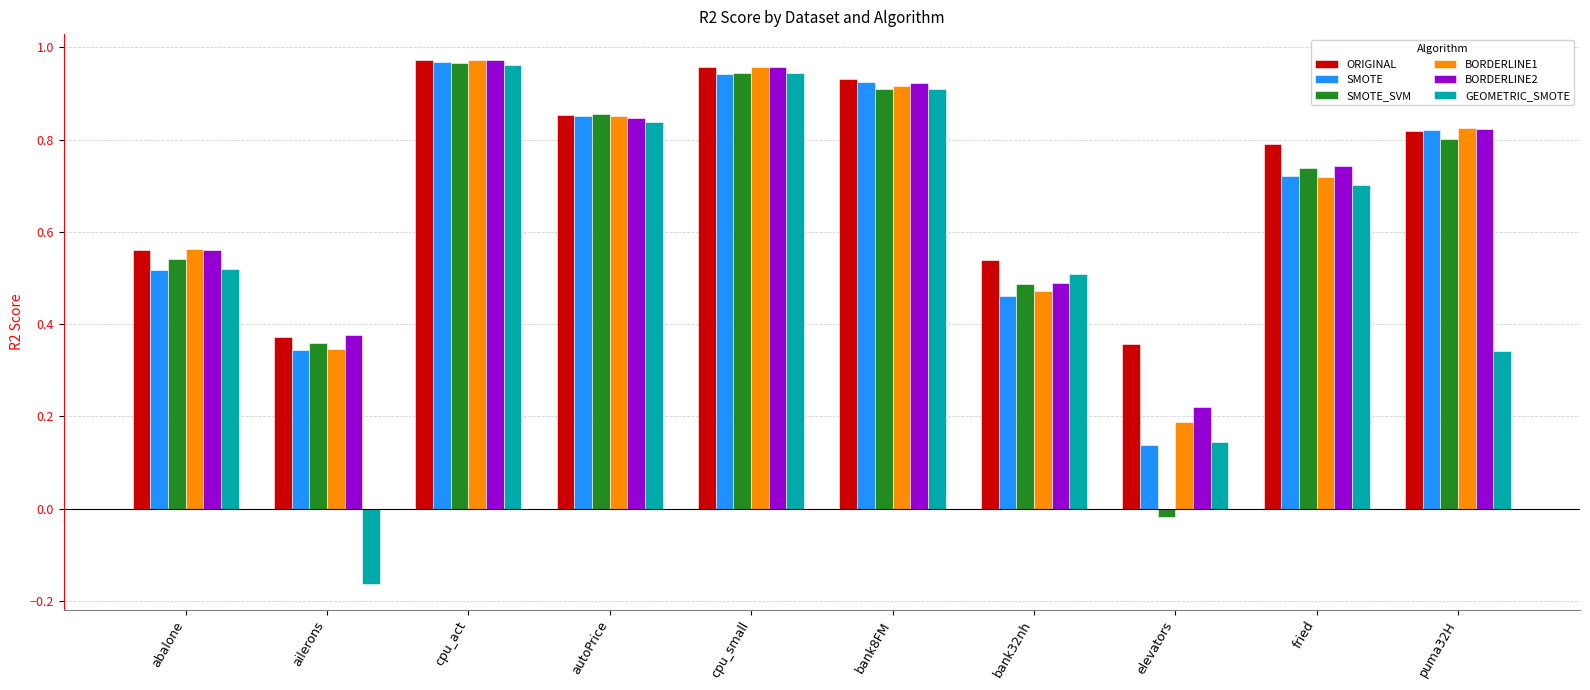

Which series has the largest range (max minus min)?

GEOMETRIC_SMOTE